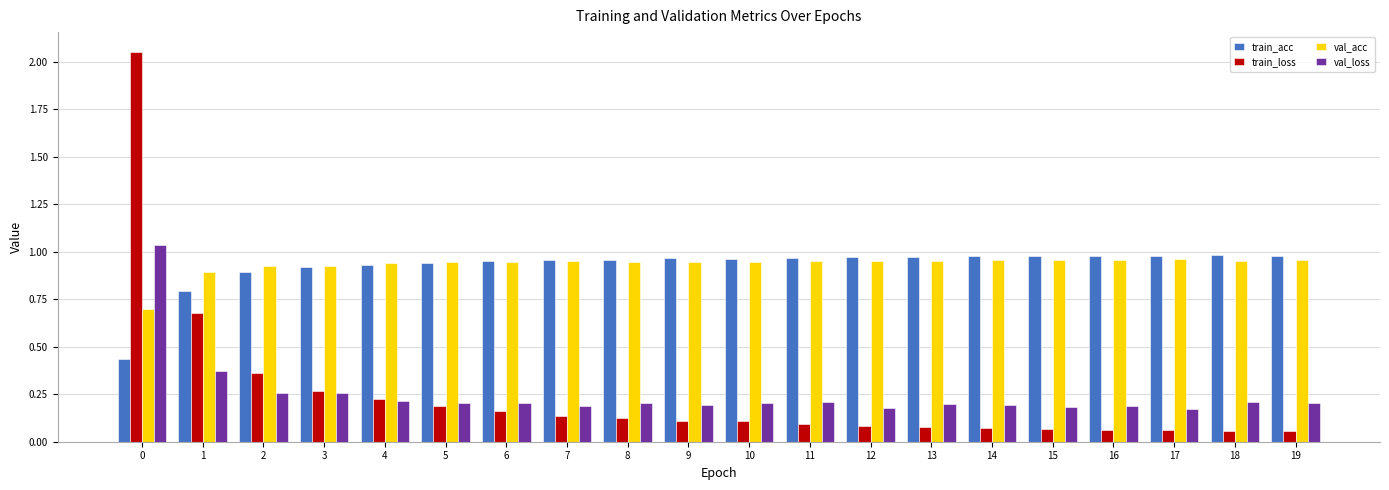

Rank the series at 0 from lowest to highest value.

train_acc, val_acc, val_loss, train_loss